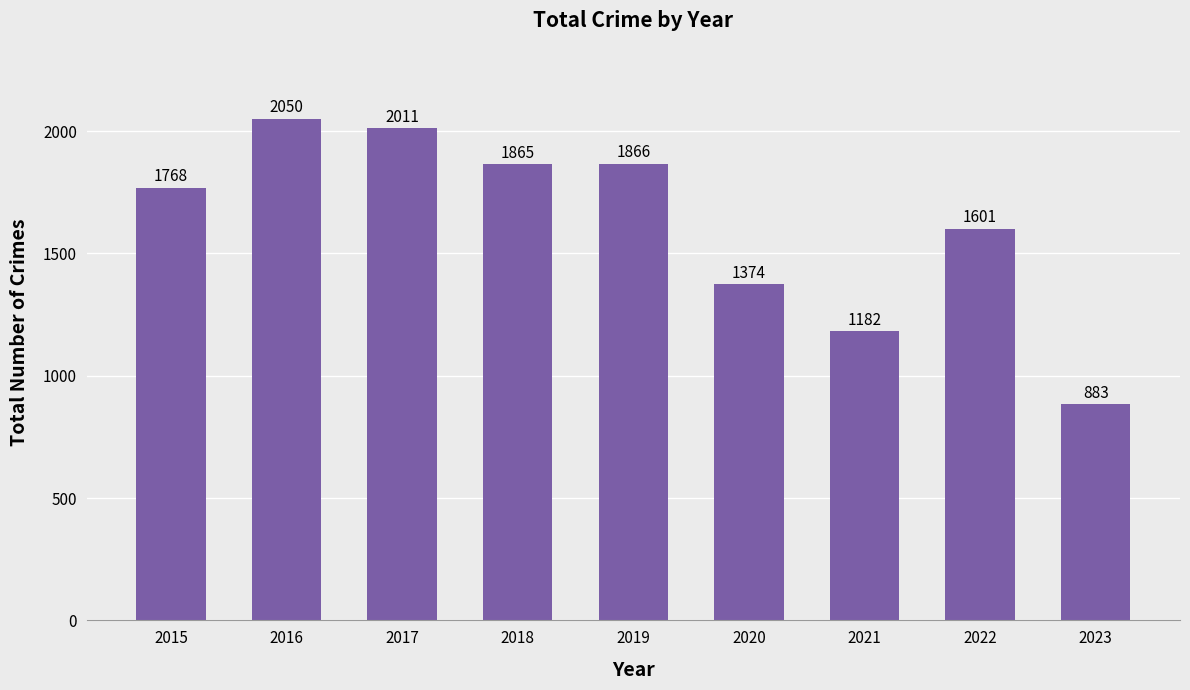

Reading left to right, list all the values displayed in this chart.

2015=1768	2016=2050	2017=2011	2018=1865	2019=1866	2020=1374	2021=1182	2022=1601	2023=883